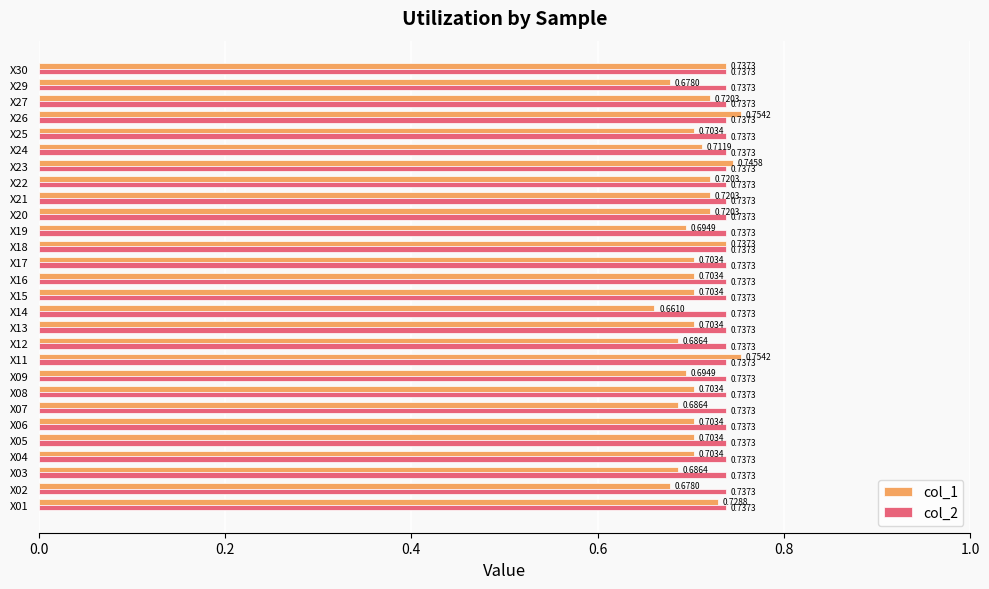

What is the sum of the col_1 values at X04 and X29?

1.4